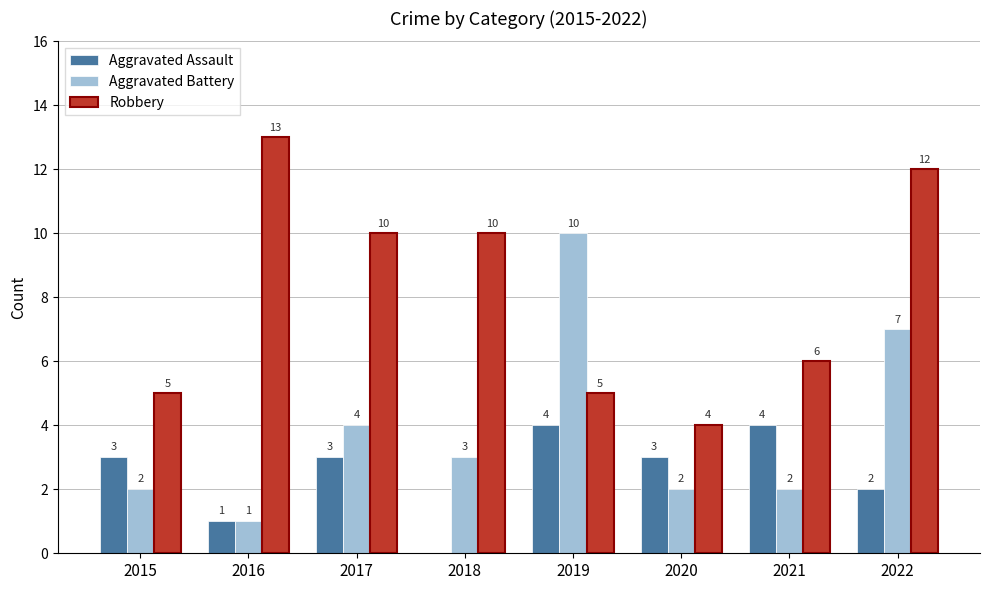

At which label does Aggravated Battery reach its peak?

2019